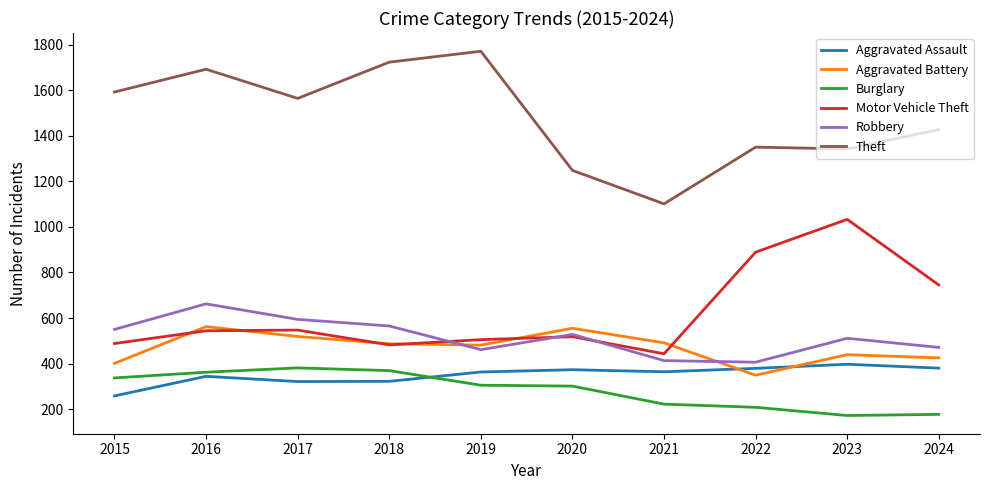

True or false: Aggravated Battery and Theft cross at least once.

False